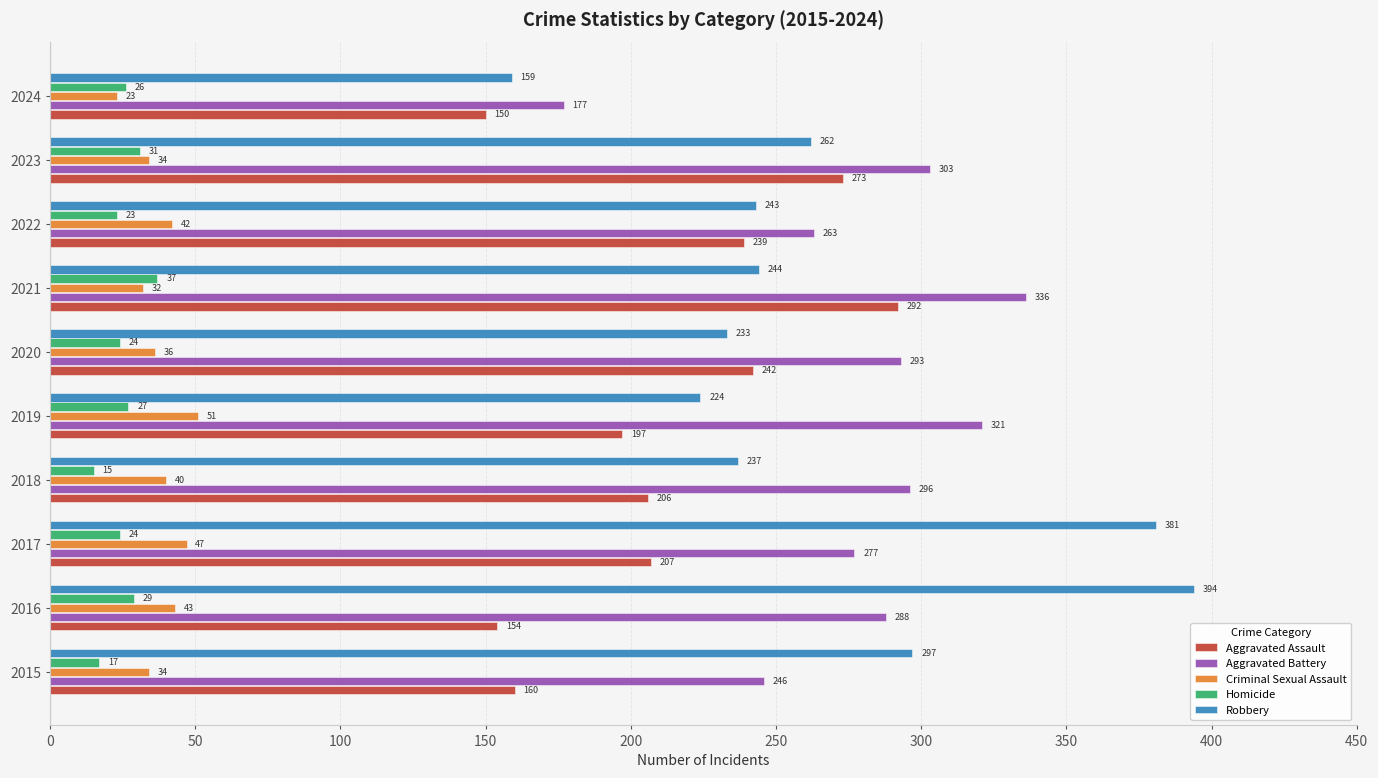

At how many categories does at least one series exceed 256?

9